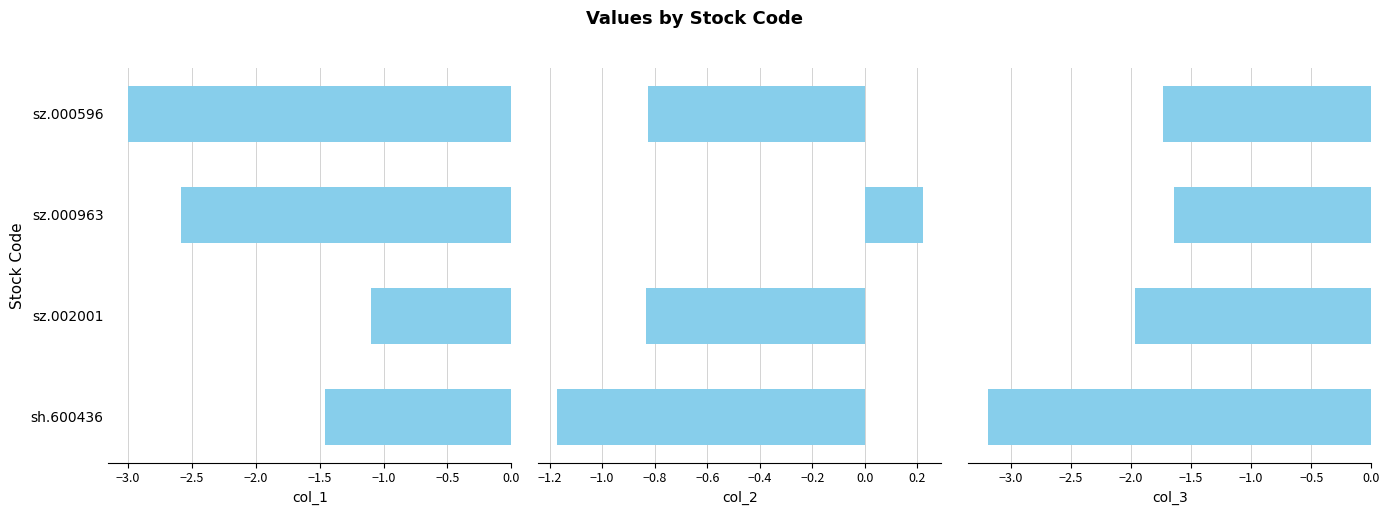

Which series changed the most between sh.600436 and sz.002001?

col_3